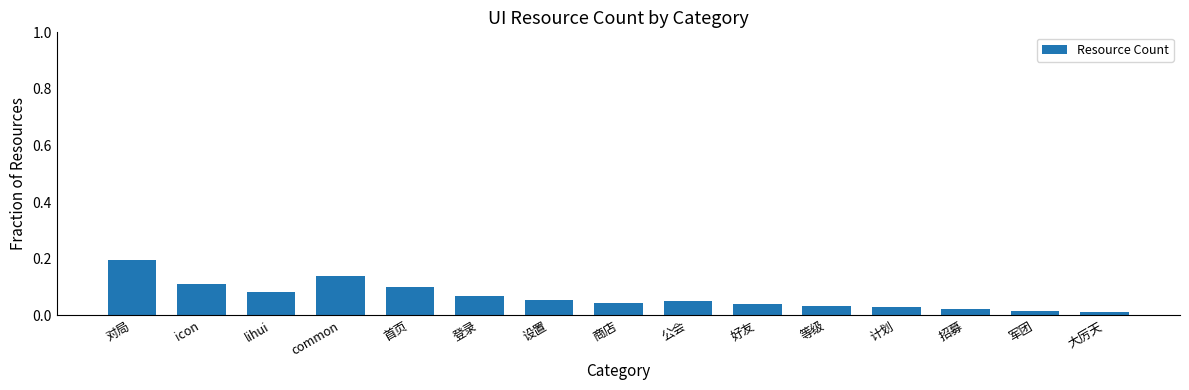

Between 等级 and 登录, which is larger?

登录